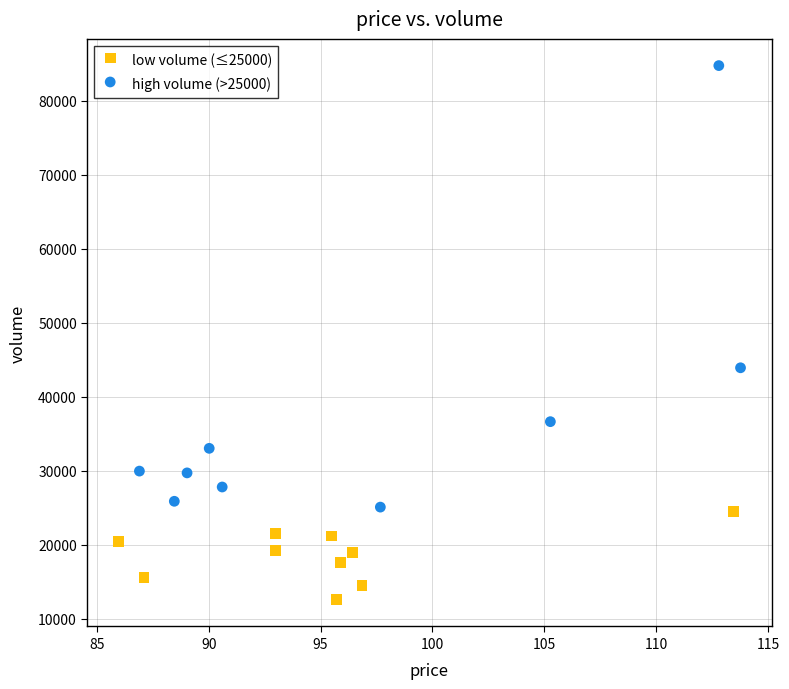

What are all the series names shown in the legend?

low volume (≤25000), high volume (>25000)